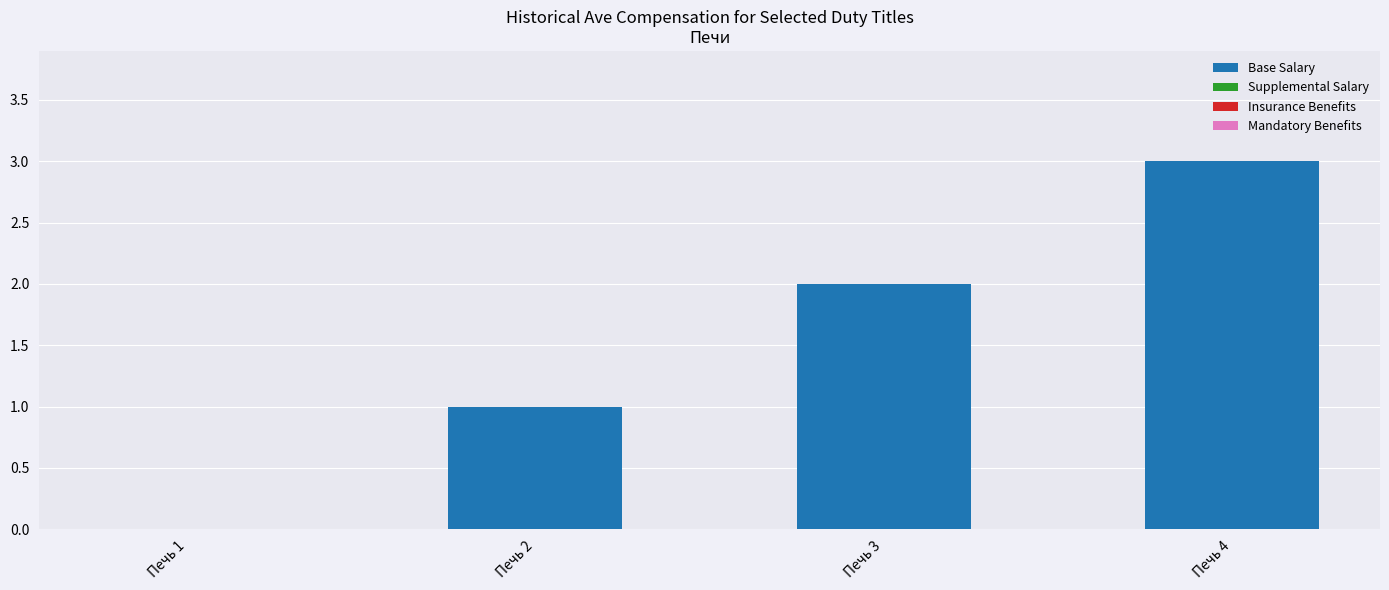

True or false: the data shows 2 at Печь 3.

True